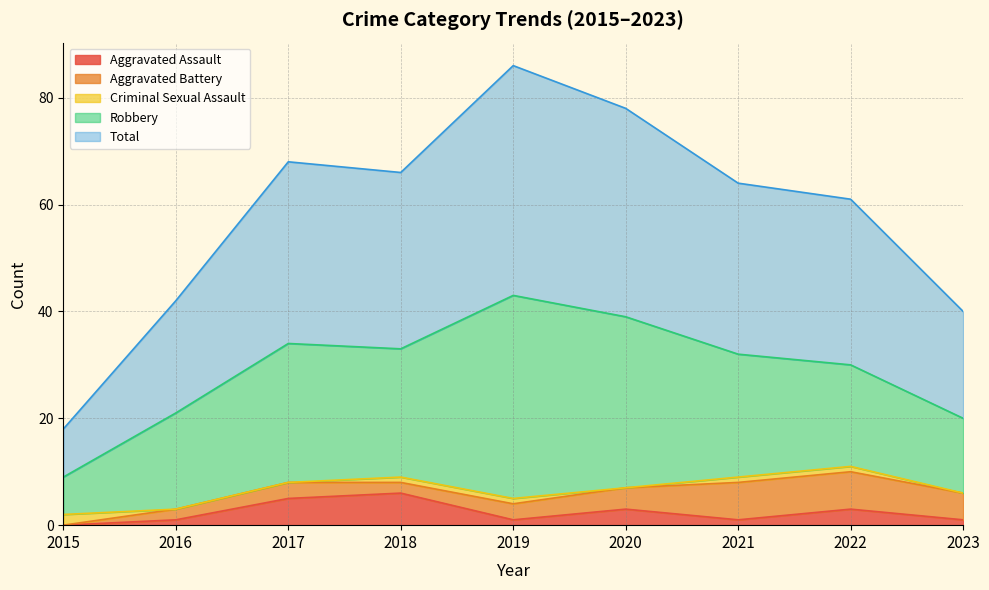

What is the value of the Total point at the 7th from the left?

32